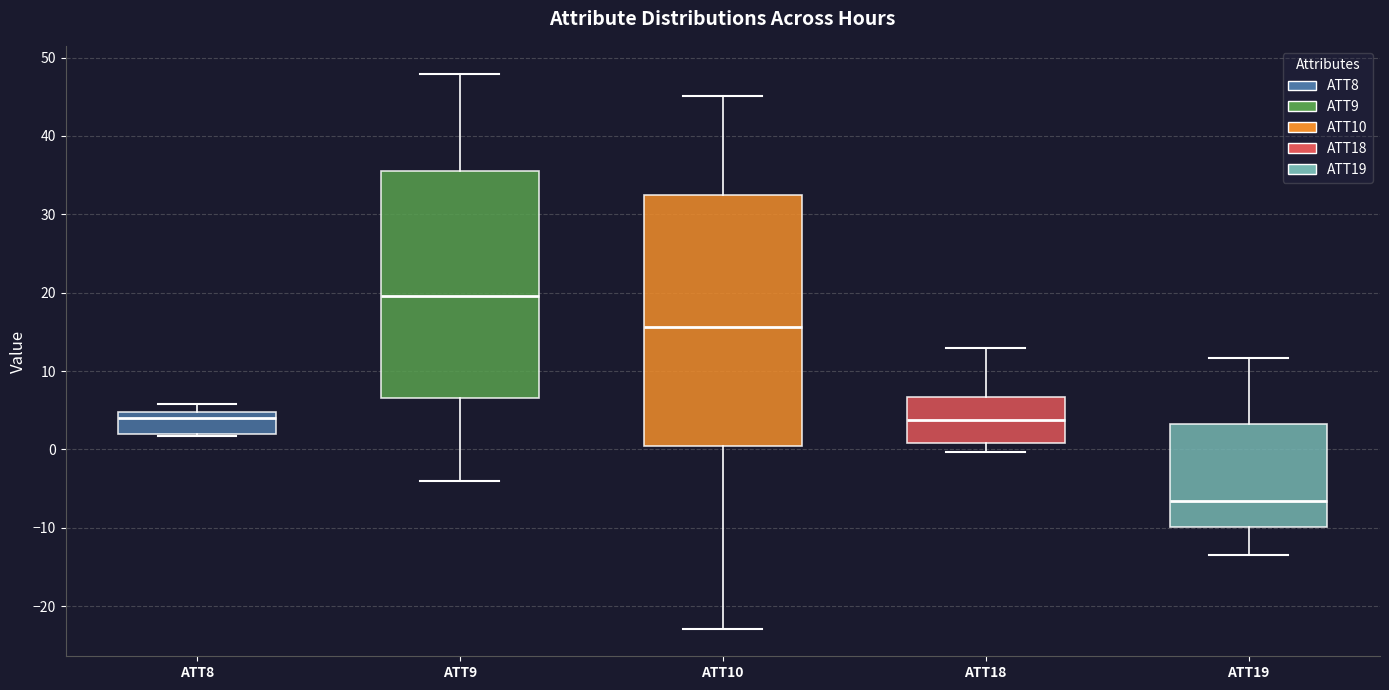

Reading left to right, read every box against the y-axis: the position of its median line, the range the box covers, and the ends of its whiskers. The values are not printed on the chart, so give them approximately, as read against the axis.

ATT8: median 4, box 2 to 5, whiskers 2 (just below the box's lower edge) to 6
ATT9: median 20, box 7 to 36, whiskers -4 to 48
ATT10: median 16, box 0 to 32, whiskers -23 to 45
ATT18: median 4, box 1 to 7, whiskers 0 to 13
ATT19: median -7, box -10 to 3, whiskers -13 to 12